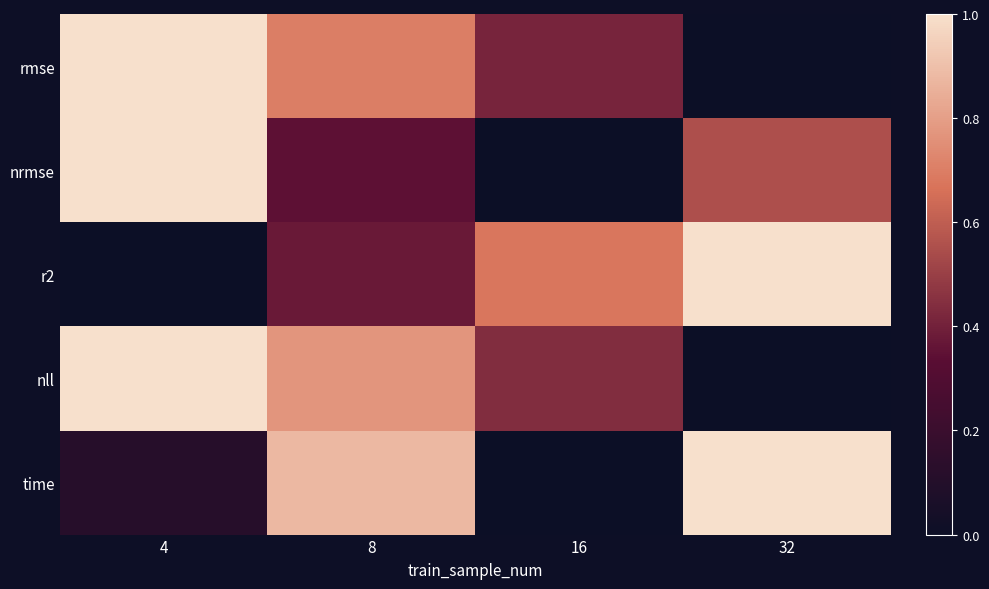

Reading left to right, transcribe all the data shown in this chart.

rmse: 4=1.0	8=0.7	16=0.4	32=0.0
nrmse: 4=1.0	8=0.3	16=0.0	32=0.6
r2: 4=0.0	8=0.4	16=0.7	32=1.0
nll: 4=1.0	8=0.8	16=0.4	32=0.0
time: 4=0.1	8=0.9	16=0.0	32=1.0